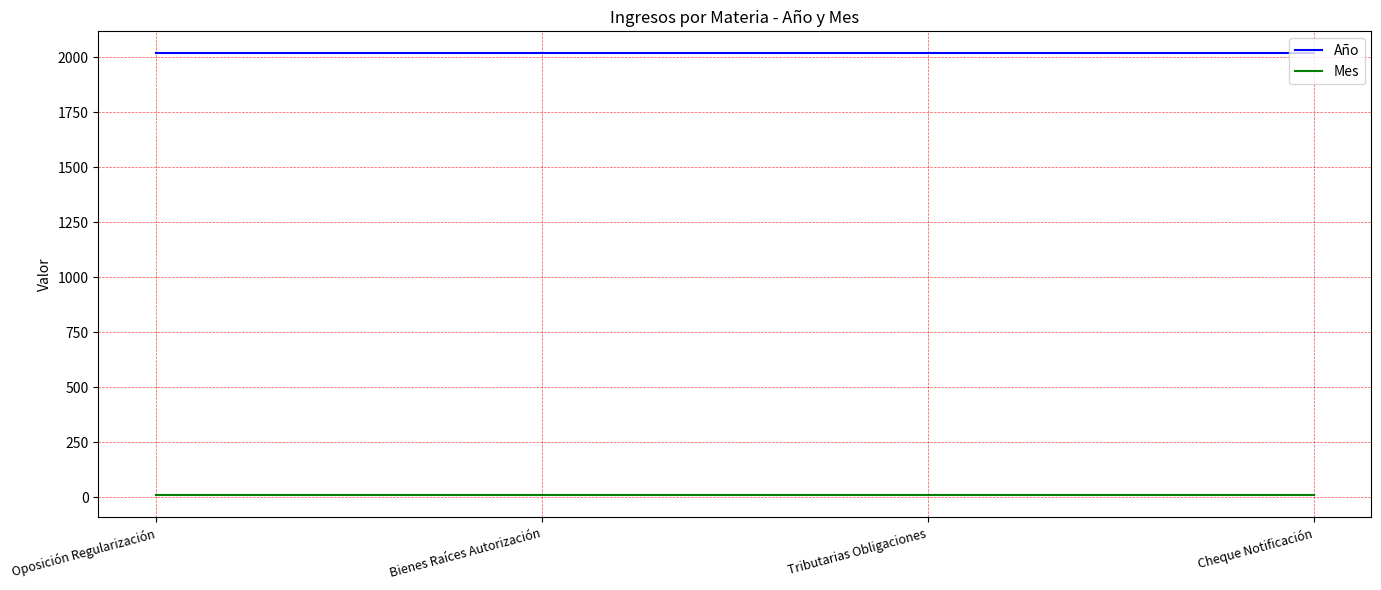

At how many categories does at least one series exceed 639?

4